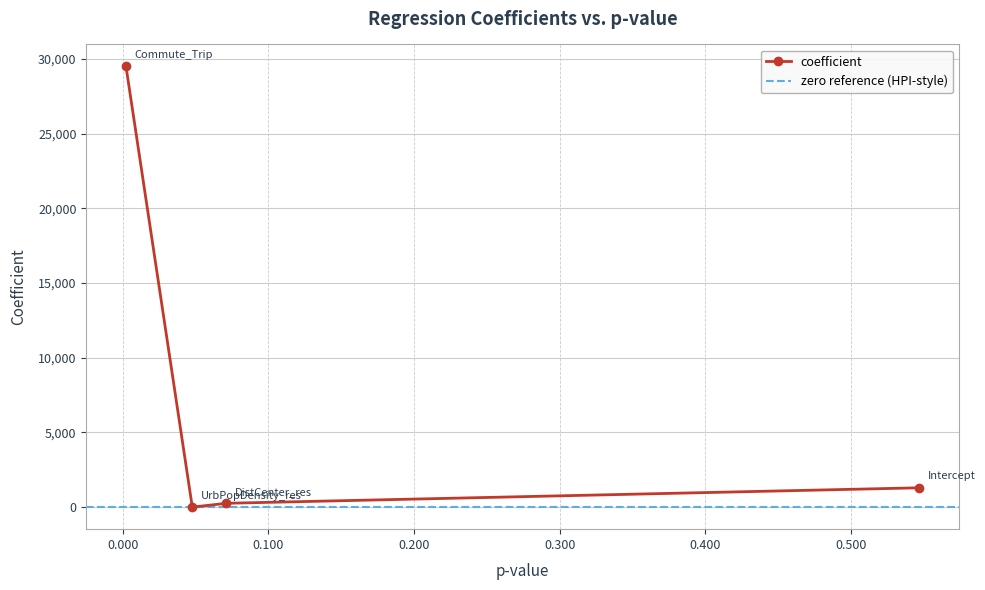

What is the approximate value at Commute_Trip?

29488.3